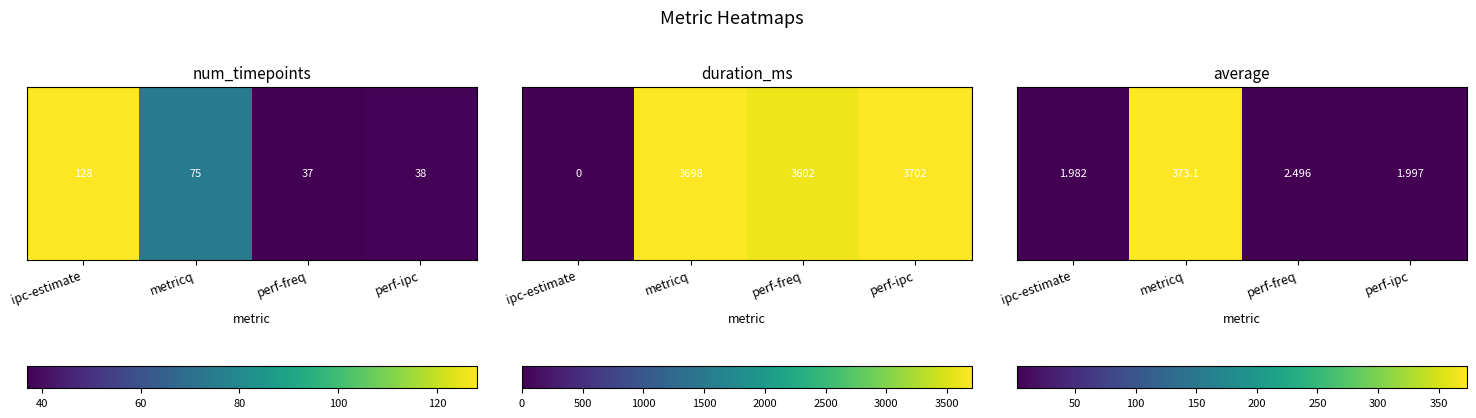

What is the greatest value displayed?

373.1